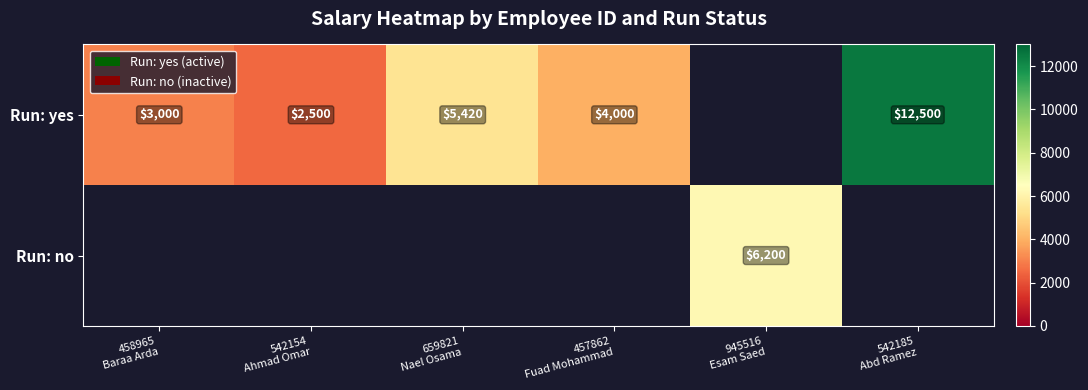

The value of Run: yes at 542154 Ahmad Omar is 2500.0. True or false?

True